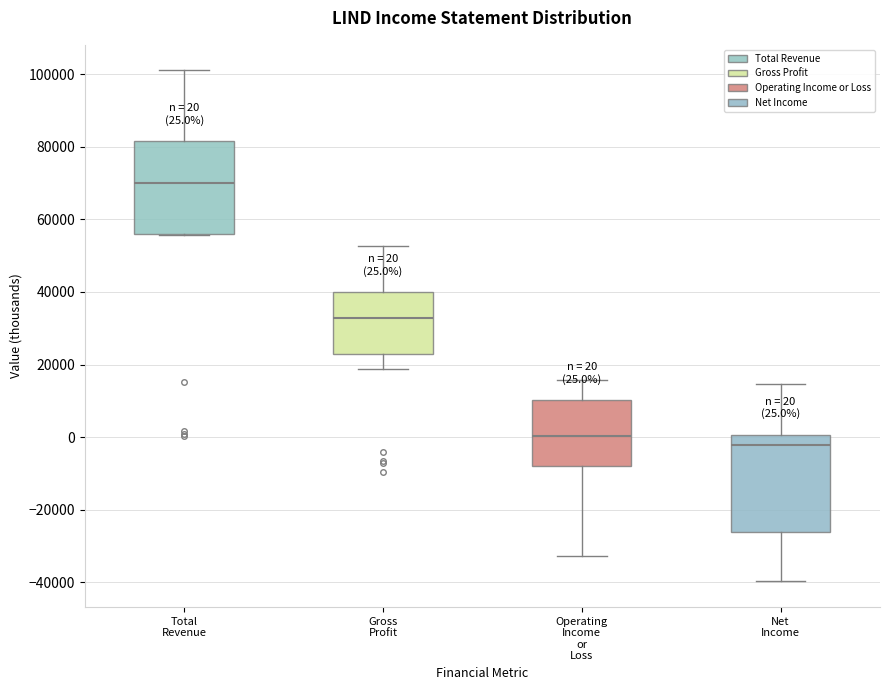

Which box has the lowest median line?

Net Income